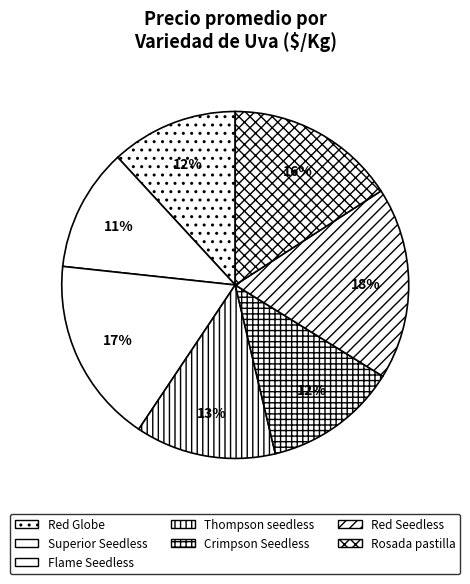

To the nearest percent, what portion does Rosada pastilla represent?

16%